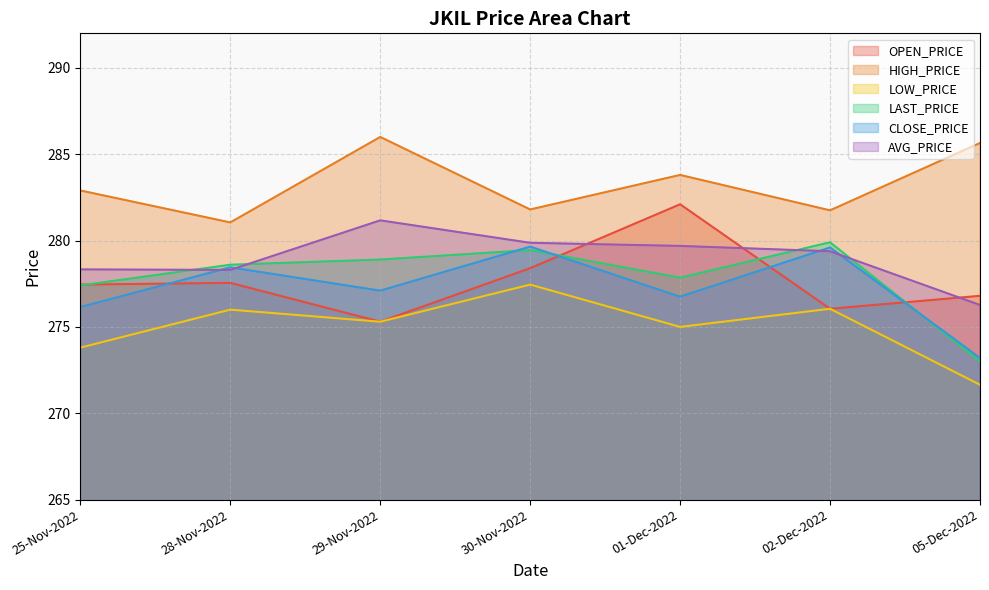

At which label does HIGH_PRICE reach its peak?

29-Nov-2022